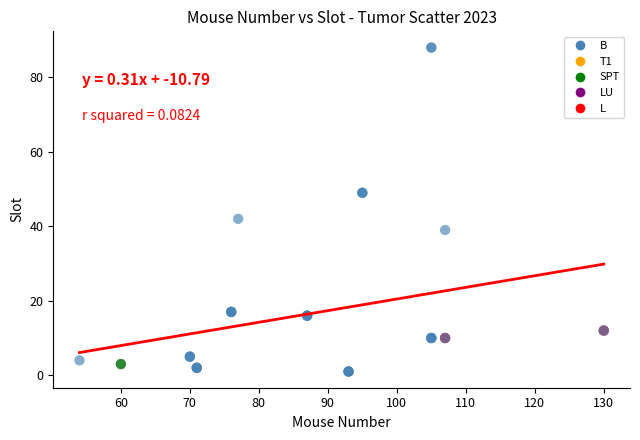

What Y value in the scatter plot is closest to 44?

42